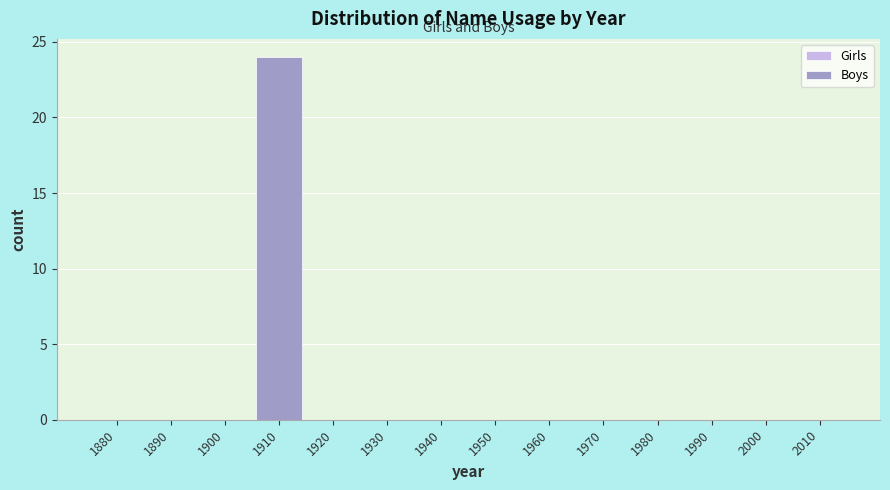

Reading right to left, extract all data points from this chart.

2010=0	2000=0	1990=0	1980=0	1970=0	1960=0	1950=0	1940=0	1930=0	1920=0	1910=24	1900=0	1890=0	1880=0